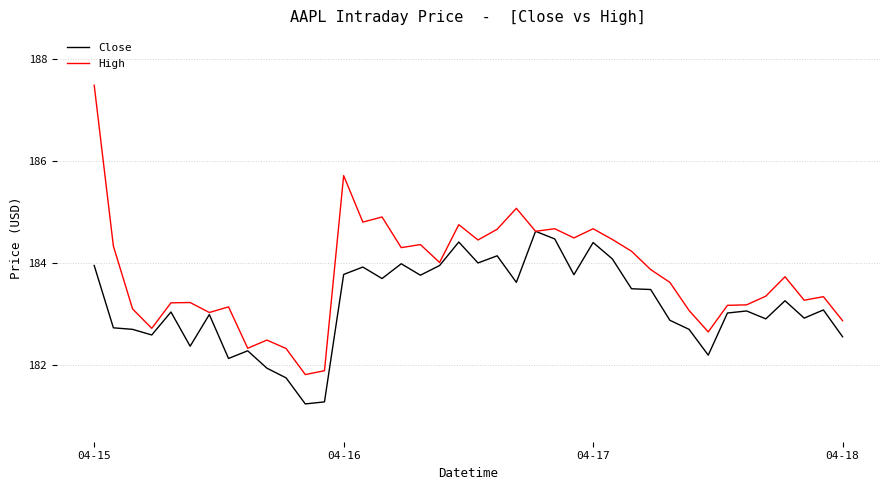

What is the minimum value shown in the chart?

181.2